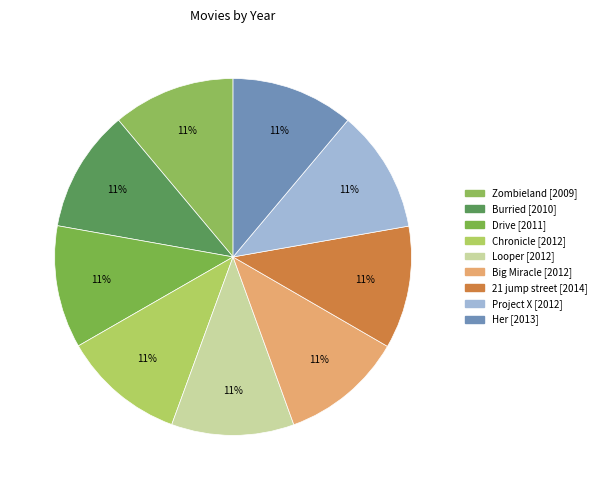

What percentage is NOT represented by Zombieland?

88.9%